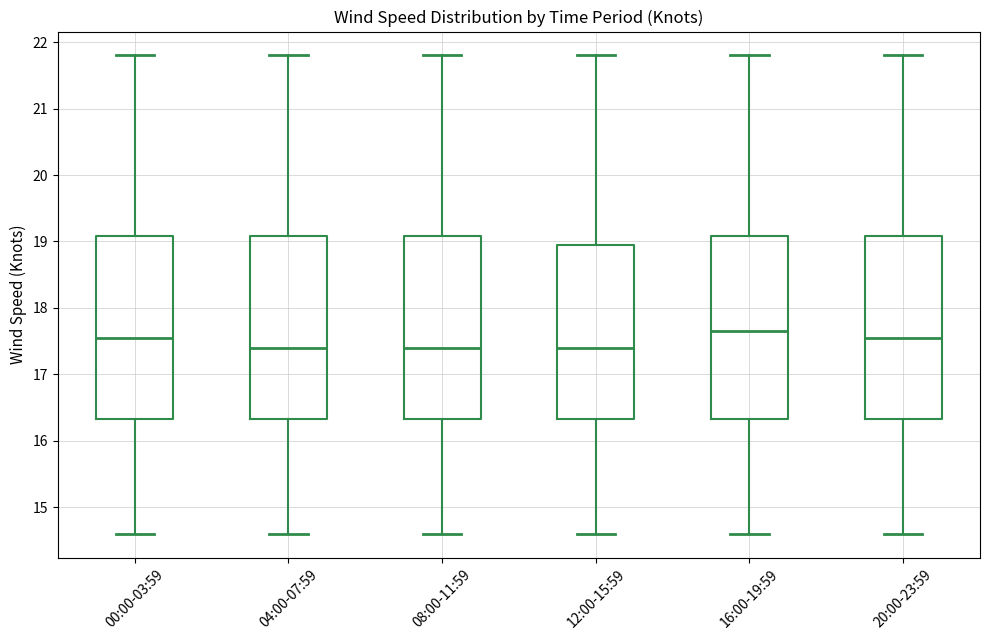

Reading left to right, read every box against the y-axis: the position of its median line, the range the box covers, and the ends of its whiskers. The values are not printed on the chart, so give them approximately, as read against the axis.

00:00-03:59: median 17.6, box 16.3 to 19.1, whiskers 14.6 to 21.8
04:00-07:59: median 17.4, box 16.3 to 19.1, whiskers 14.6 to 21.8
08:00-11:59: median 17.4, box 16.3 to 19.1, whiskers 14.6 to 21.8
12:00-15:59: median 17.4, box 16.3 to 19.0, whiskers 14.6 to 21.8
16:00-19:59: median 17.7, box 16.3 to 19.1, whiskers 14.6 to 21.8
20:00-23:59: median 17.6, box 16.3 to 19.1, whiskers 14.6 to 21.8